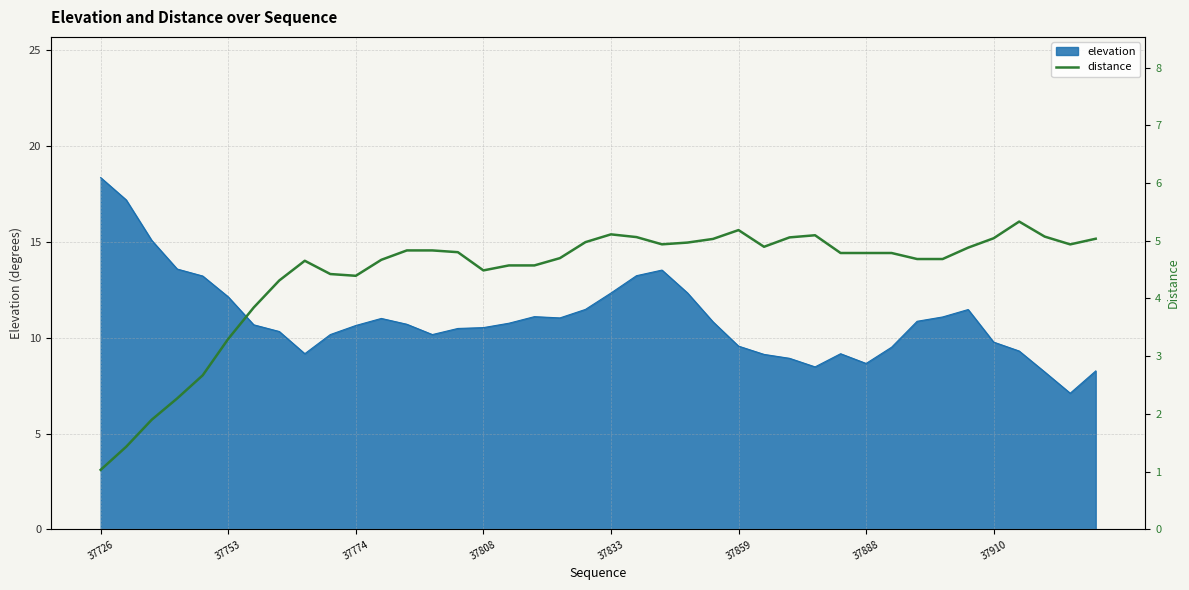

What is the change in value from 12 to 27?

+0.2